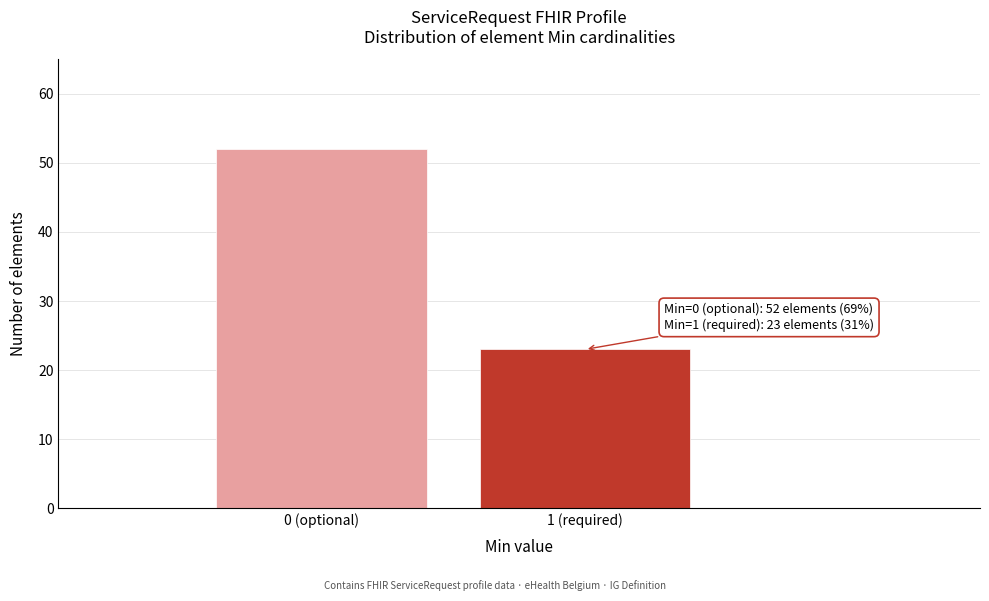

Reading left to right, what are all the values shown in this chart?

0 (optional)=52	1 (required)=23